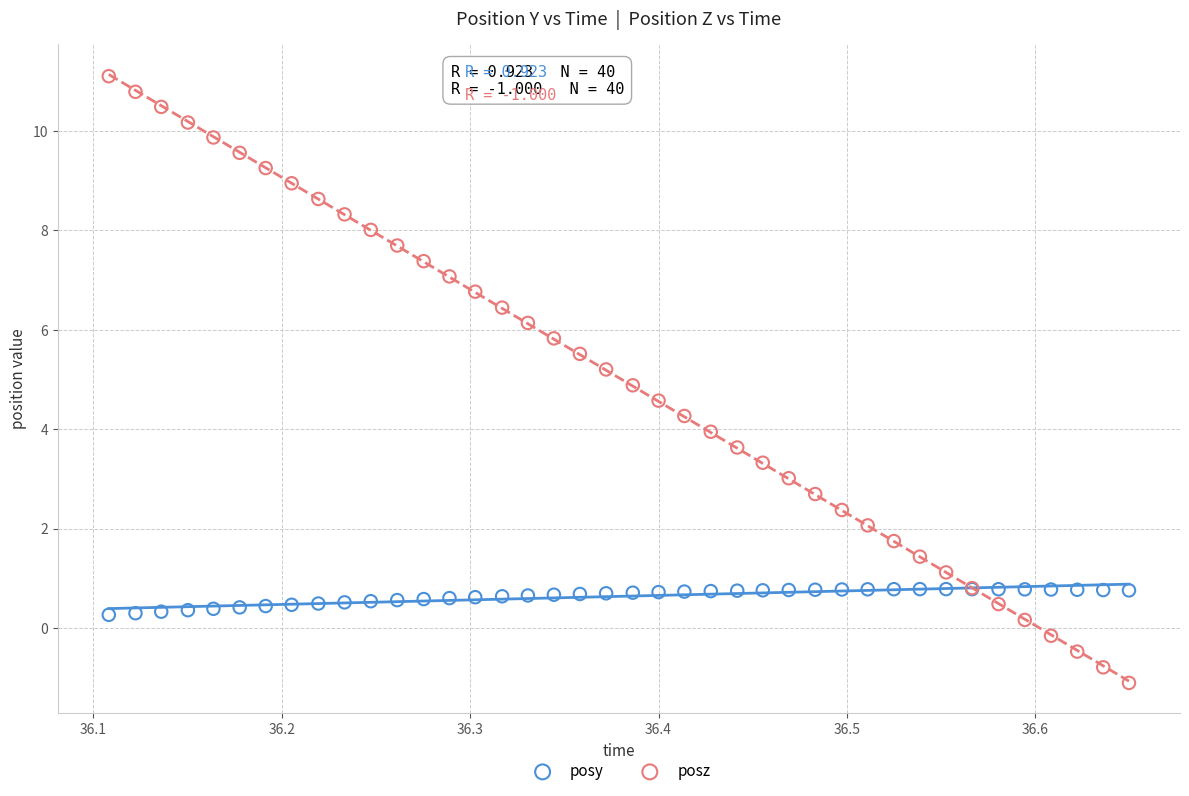

Which series reaches the maximum Y coordinate?

posz